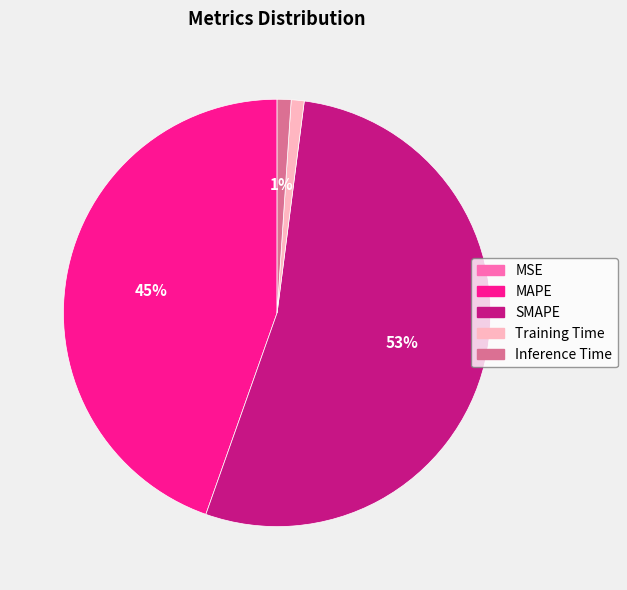

What is the largest slice in the pie chart?

SMAPE